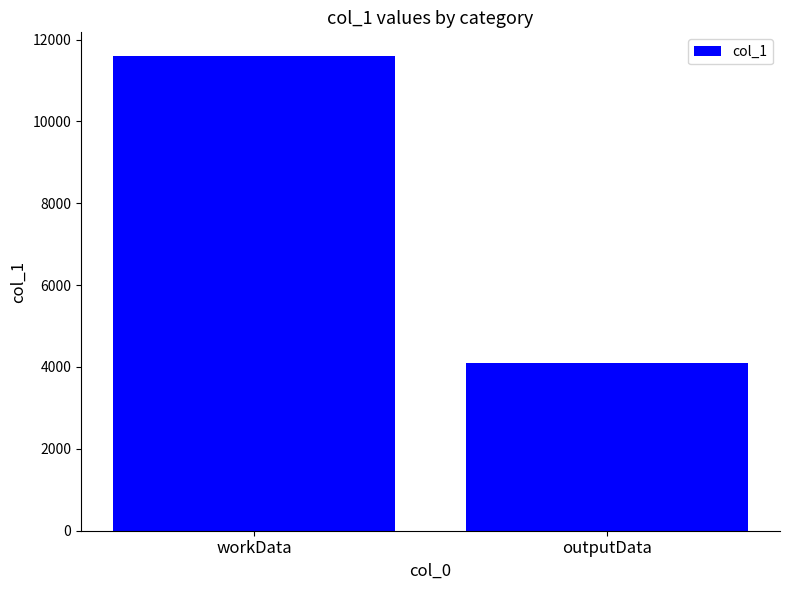

Approximately how many times larger is the value at workData compared to outputData?

2.8